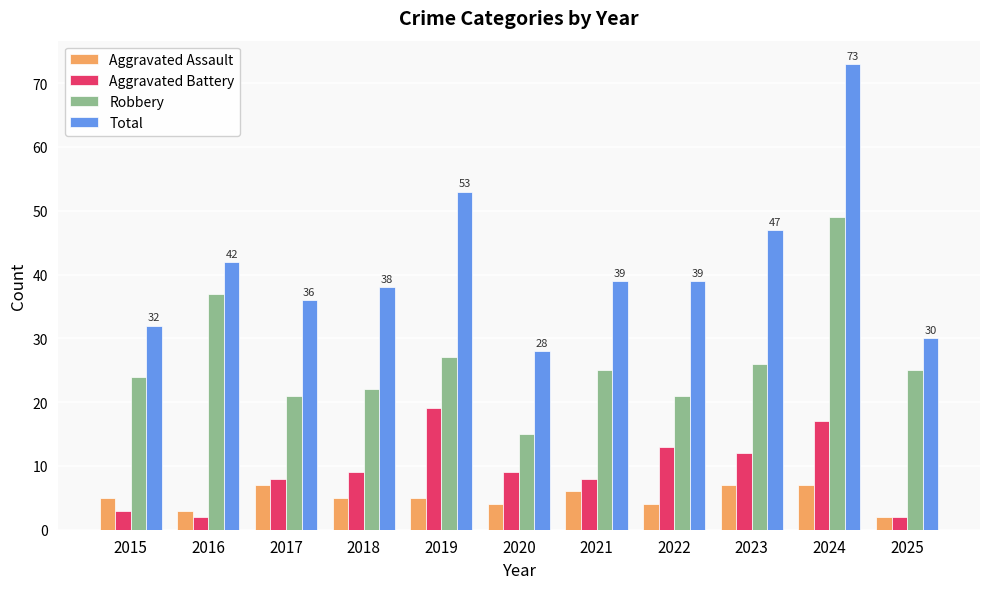

Reading left to right, what are all the values shown in this chart?

Aggravated Assault: 2015=5	2016=3	2017=7	2018=5	2019=5	2020=4	2021=6	2022=4	2023=7	2024=7	2025=2
Aggravated Battery: 2015=3	2016=2	2017=8	2018=9	2019=19	2020=9	2021=8	2022=13	2023=12	2024=17	2025=2
Robbery: 2015=24	2016=37	2017=21	2018=22	2019=27	2020=15	2021=25	2022=21	2023=26	2024=49	2025=25
Total: 2015=32	2016=42	2017=36	2018=38	2019=53	2020=28	2021=39	2022=39	2023=47	2024=73	2025=30